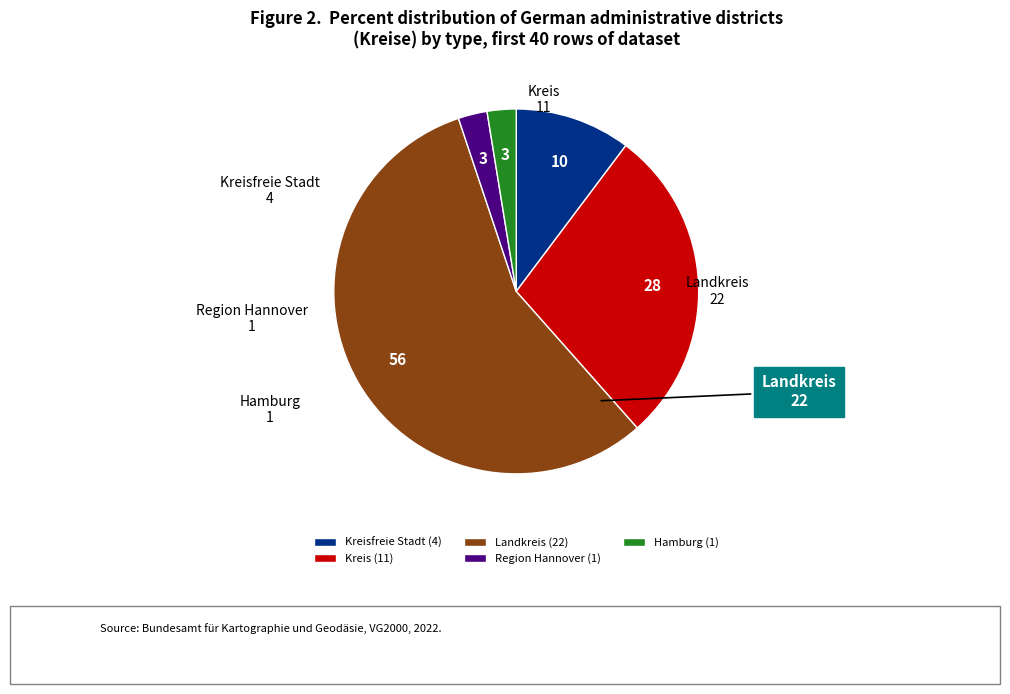

Combined, do Landkreis and Kreis account for over 50%?

Yes